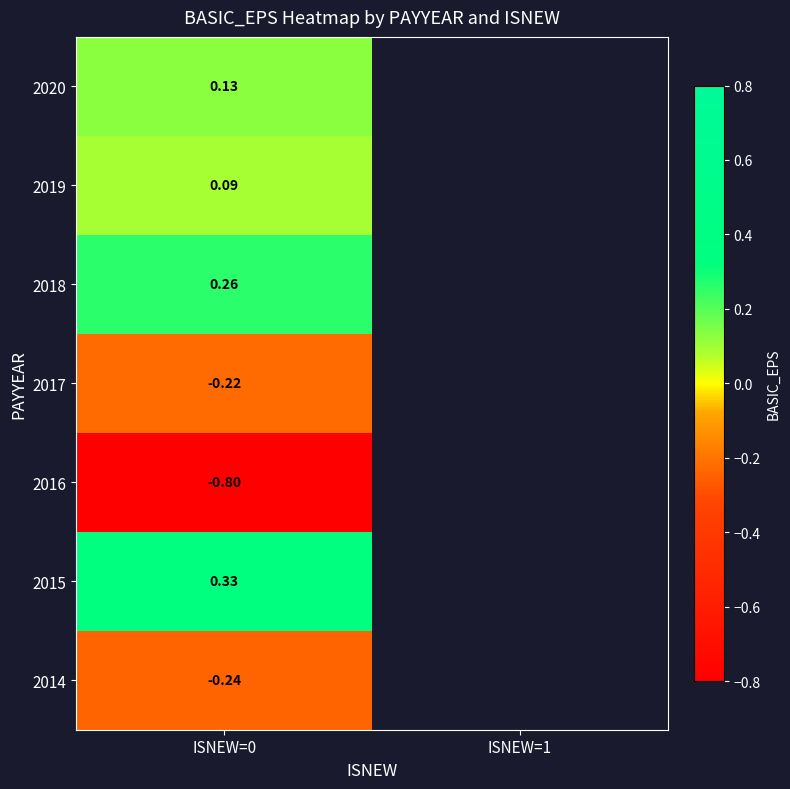

Is the value of 2018 at ISNEW=0 greater than the value of 2019 at ISNEW=0?

Yes